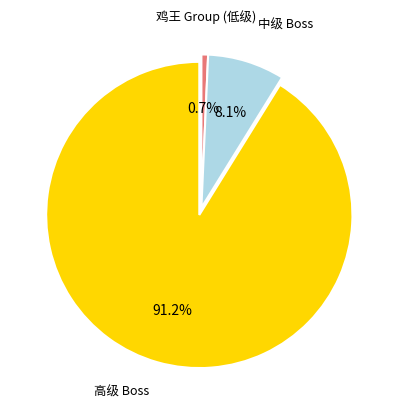

How many slices are in this pie chart?

3